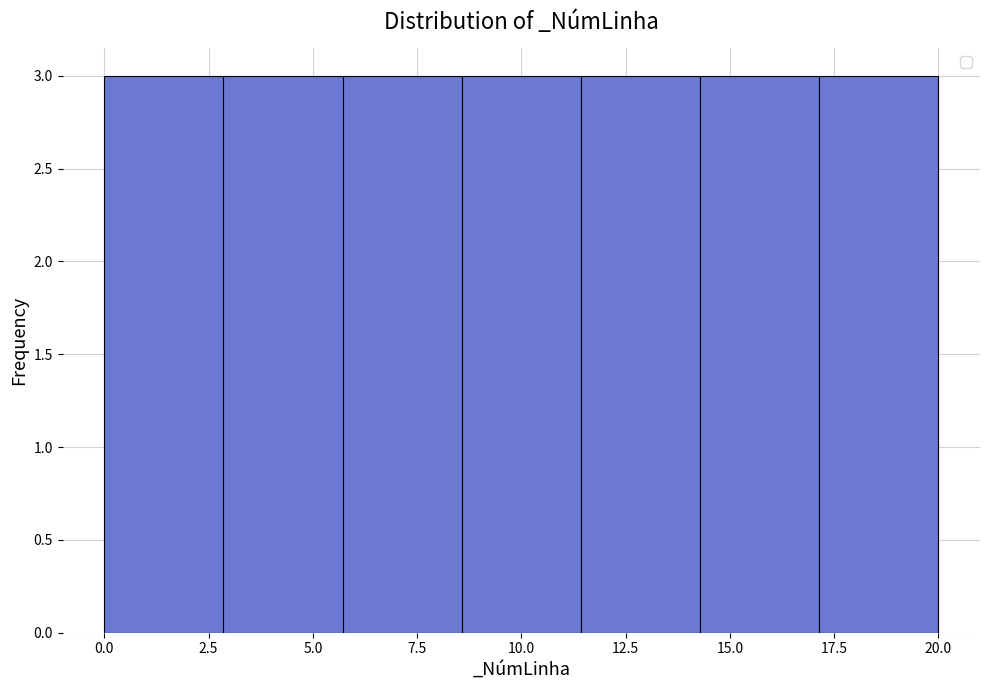

What is the height of the bar covering 5.5 to 8.5 on the x-axis? Neither the bar edges nor the heights are printed on the chart, so give them approximately, as read against the axes.

3